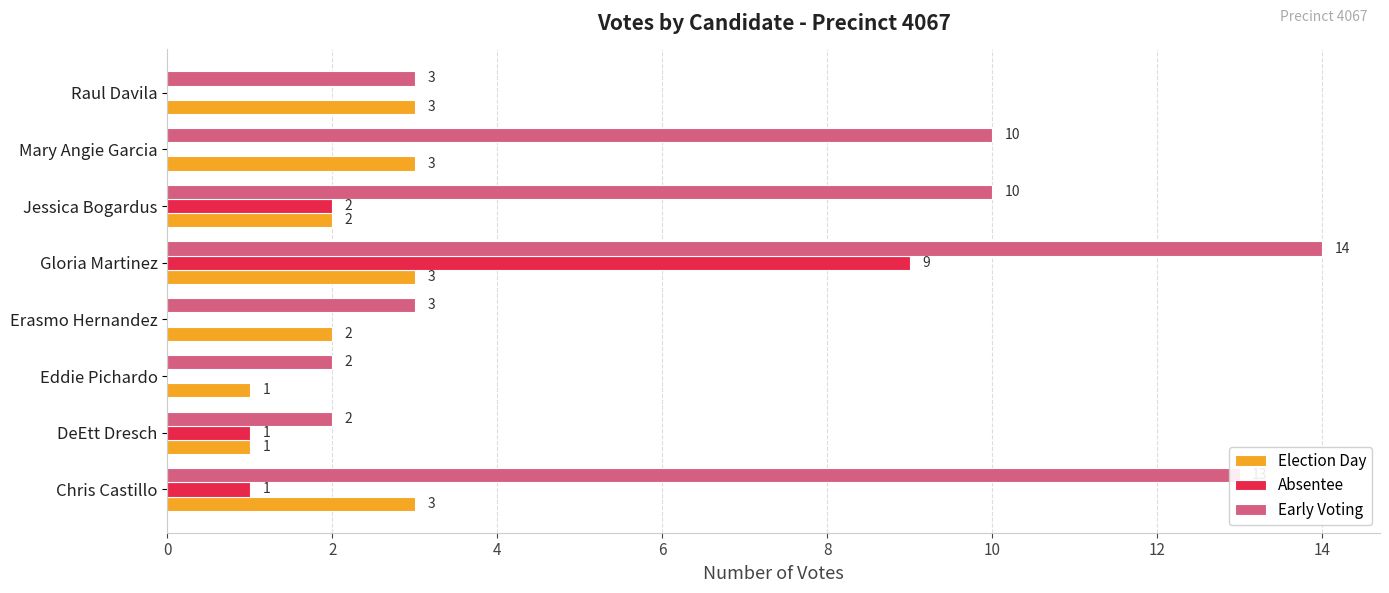

At which category does the chart reach its peak across all series?

Gloria Martinez